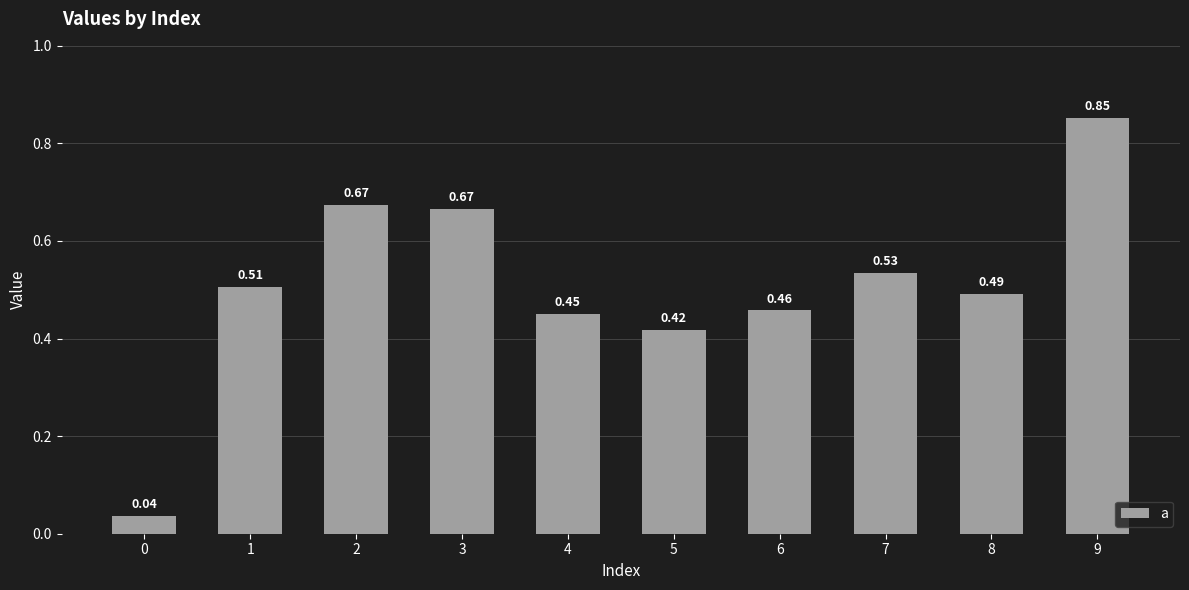

The value at 8 is 0.7. True or false?

False